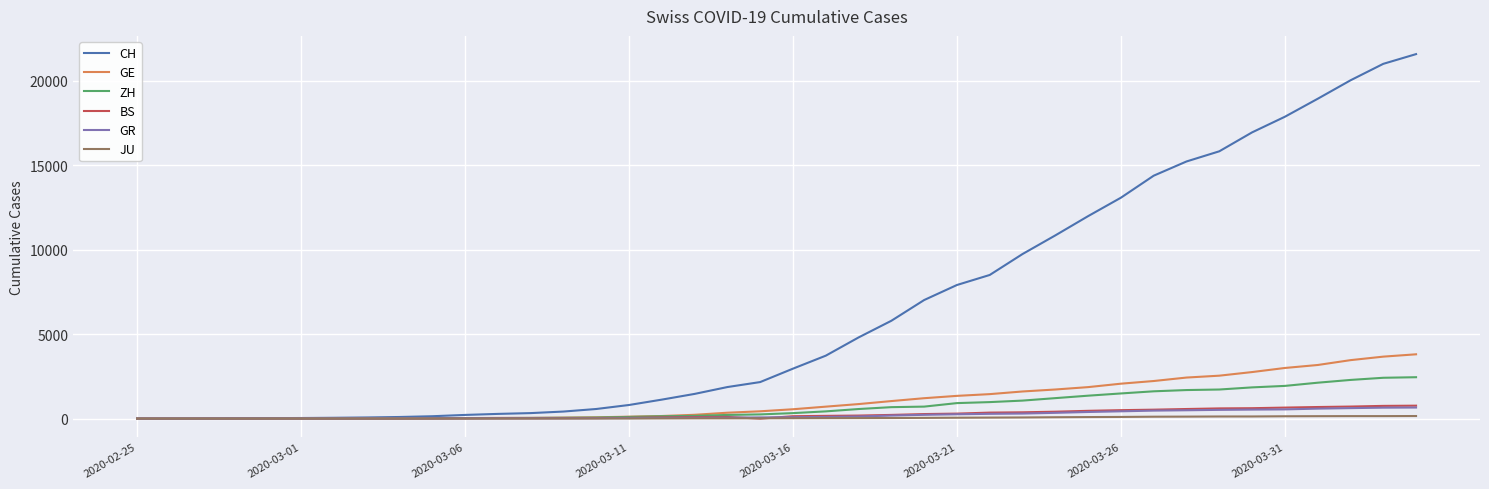

What is the maximum value for GE?

3807